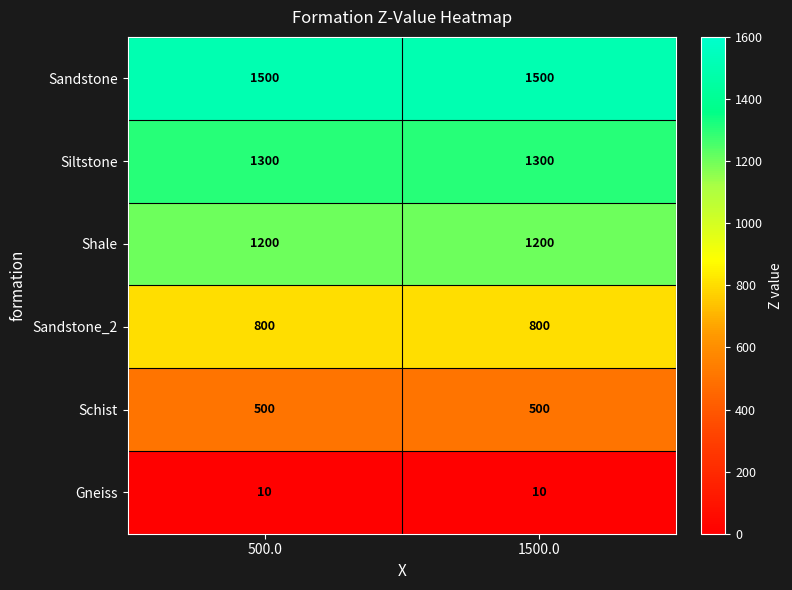

Reading right to left, transcribe all the data shown in this chart.

Sandstone: 1500	1500
Siltstone: 1300	1300
Shale: 1200	1200
Sandstone_2: 800	800
Schist: 500	500
Gneiss: 10	10